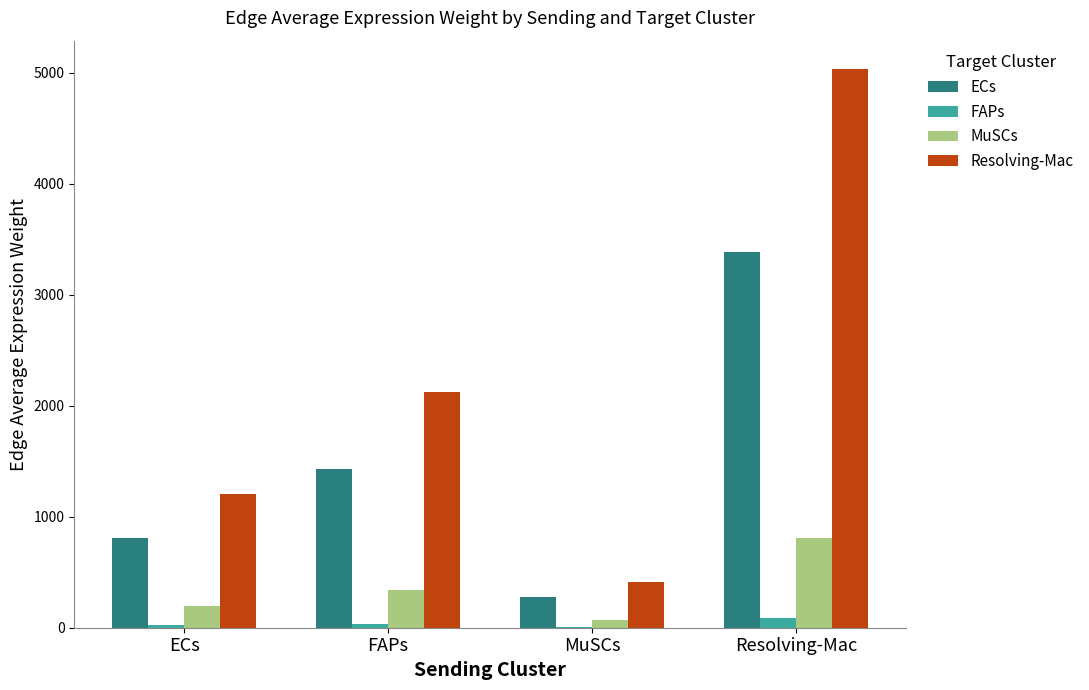

At which category is the sum across all series the highest?

Resolving-Mac